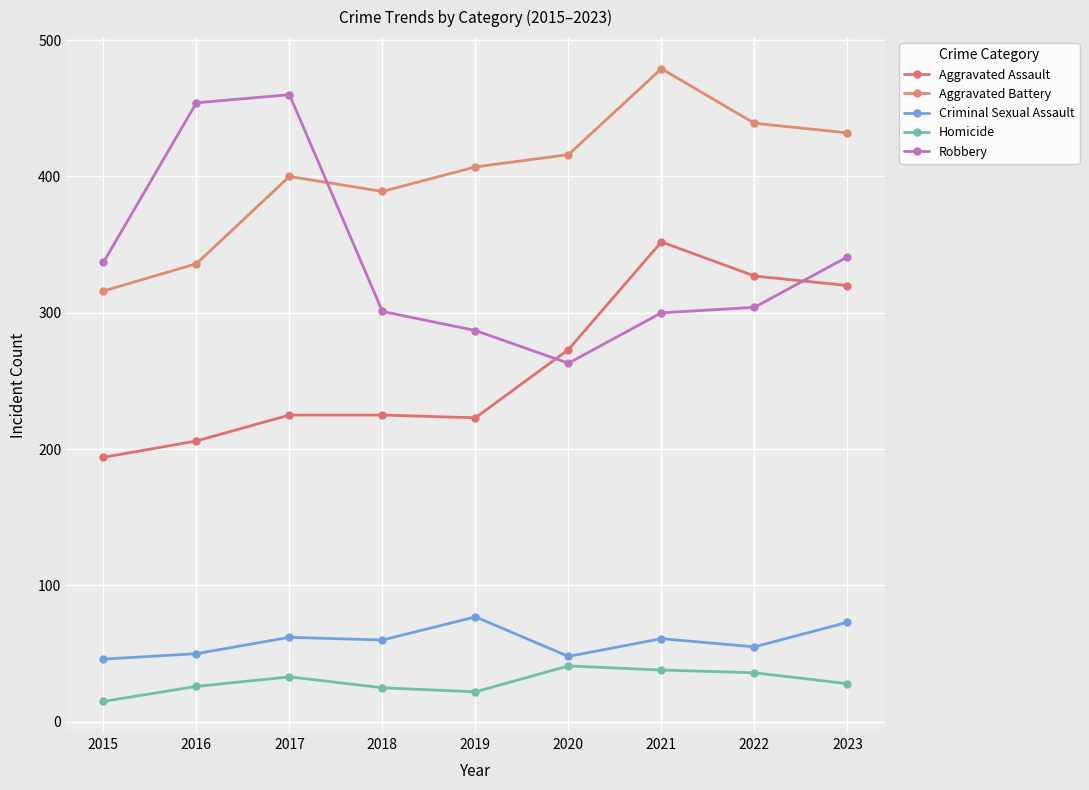

How many lines are shown in the chart?

5